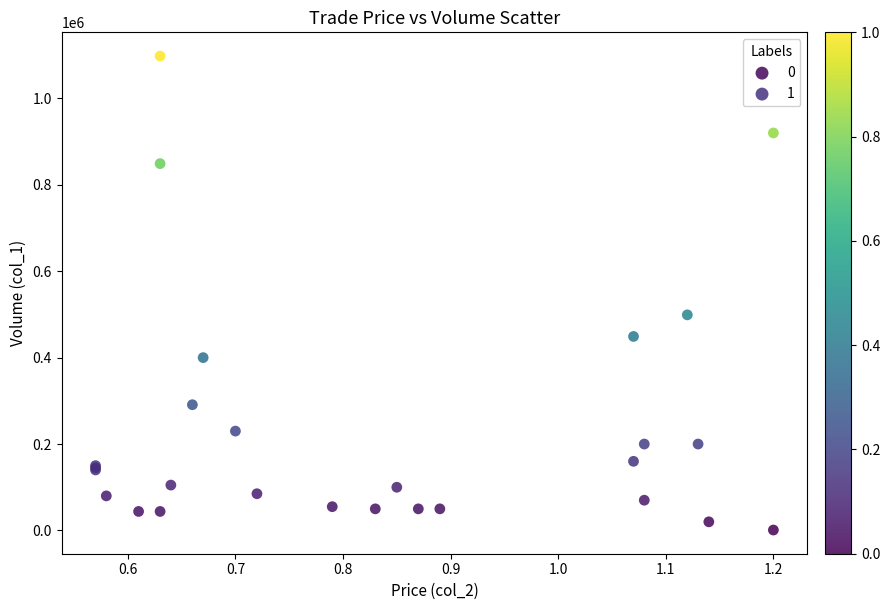

Which series reaches the minimum Y coordinate?

0